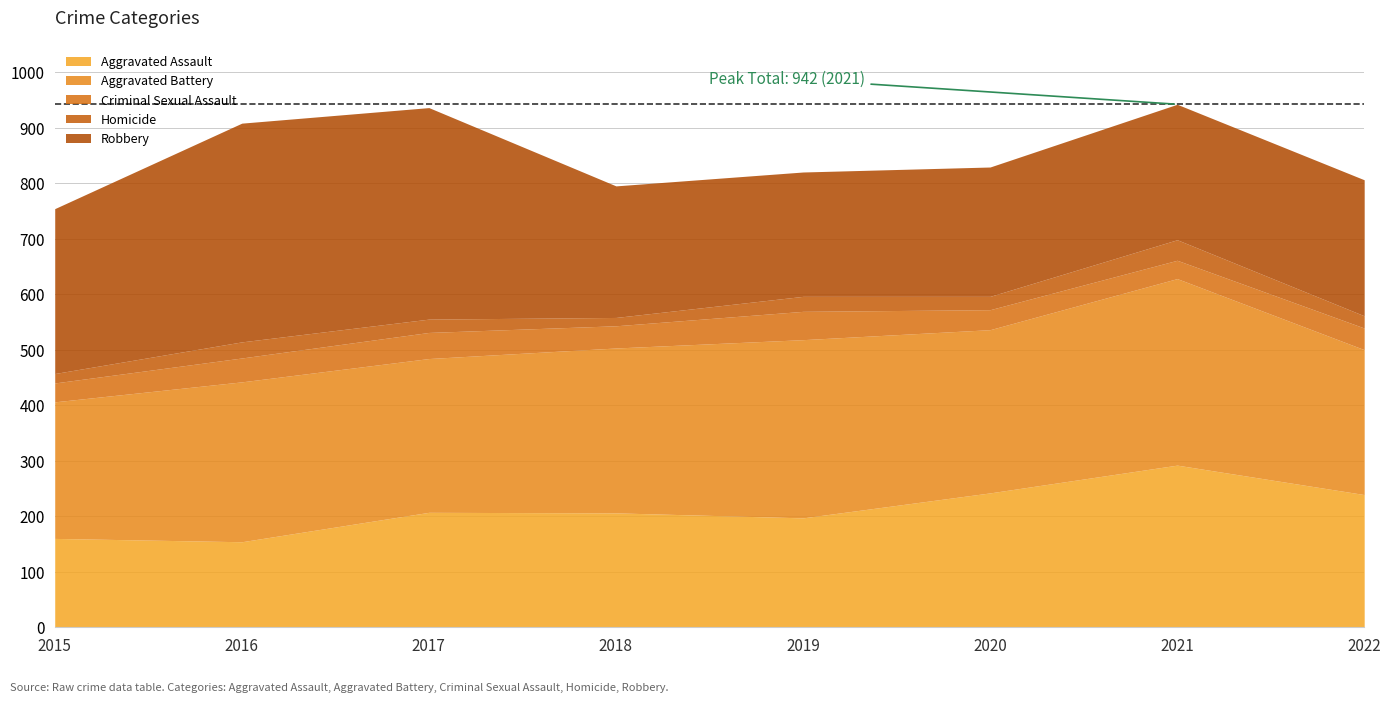

What is the value of the Criminal Sexual Assault point at the 2nd from the left?

43